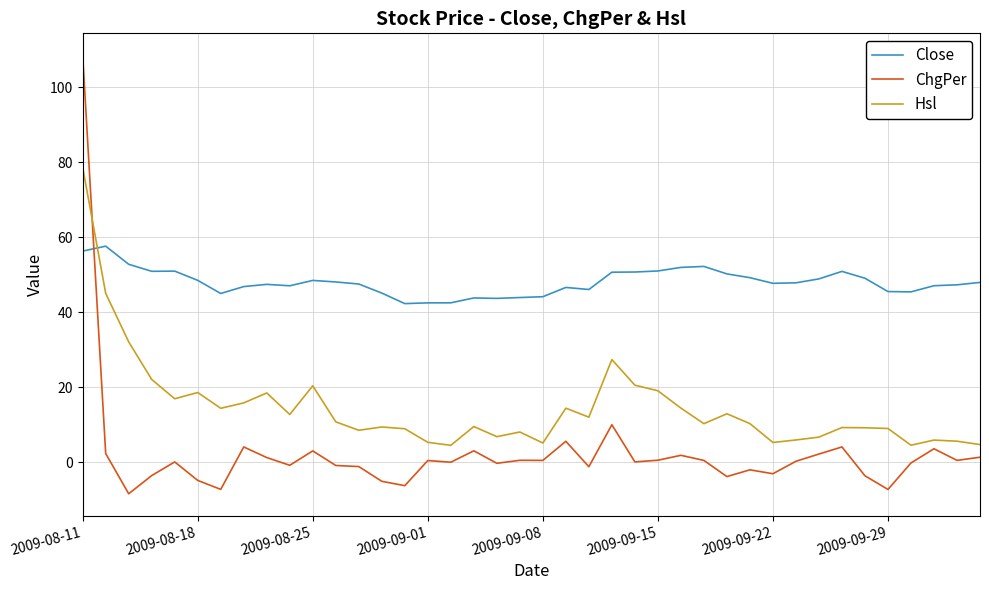

Which series has the largest range (max minus min)?

ChgPer